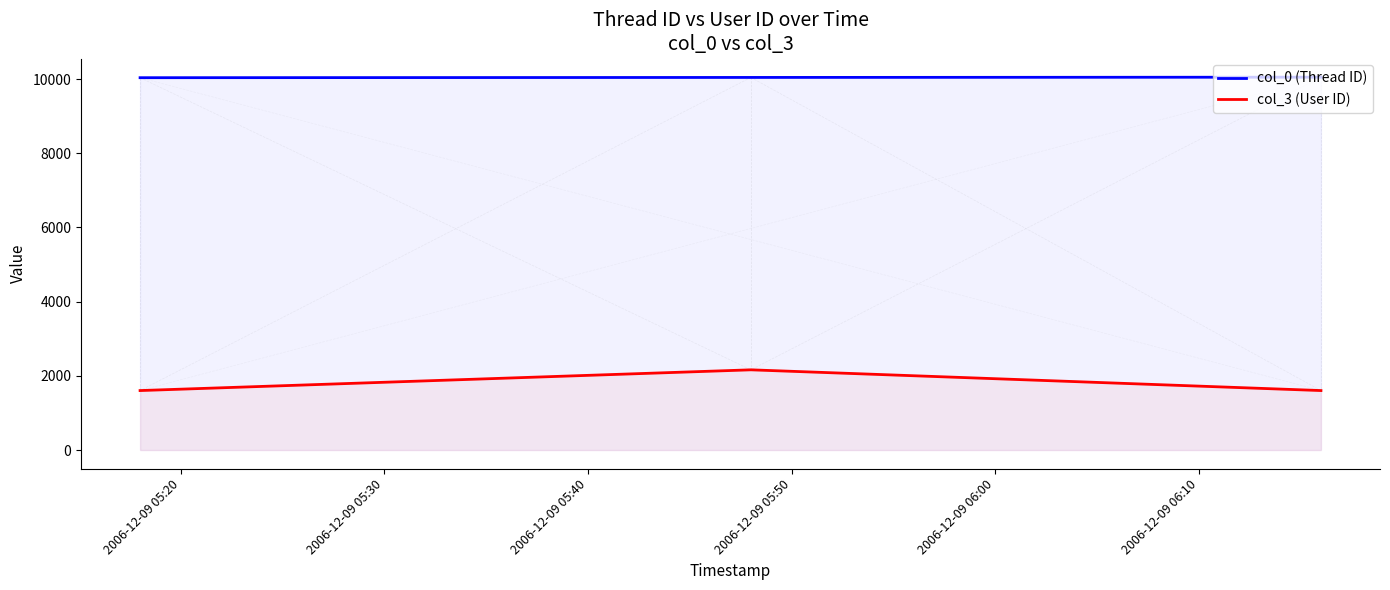

At how many categories does at least one series exceed 2754?

3